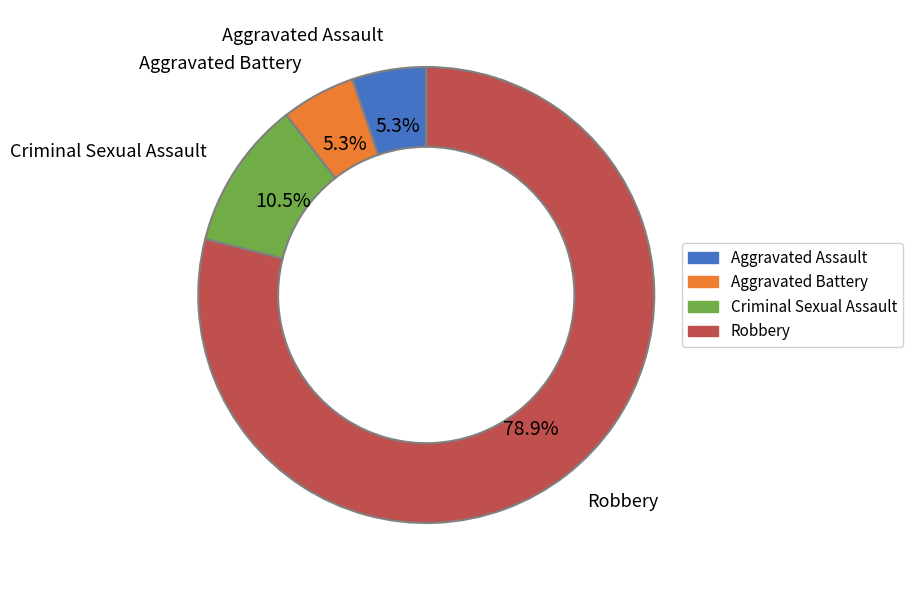

Approximately how many times larger is the value at Aggravated Assault compared to Aggravated Battery?

1.0